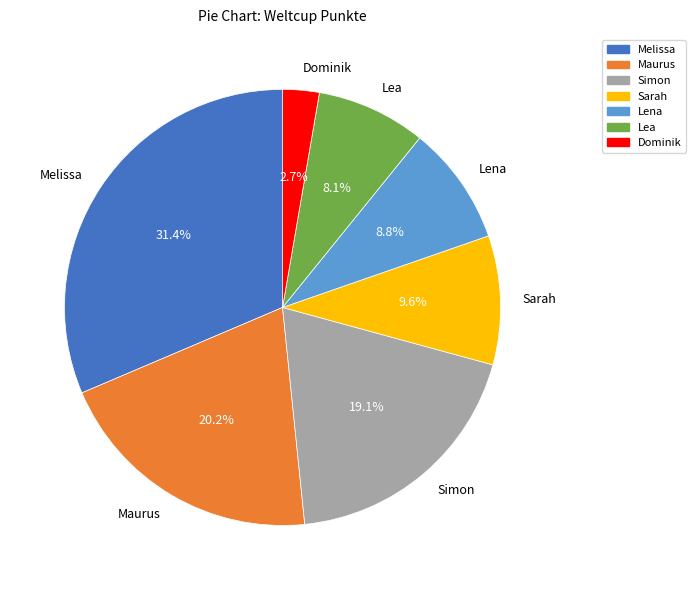

True or false: Lena accounts for 9% of the total.

True